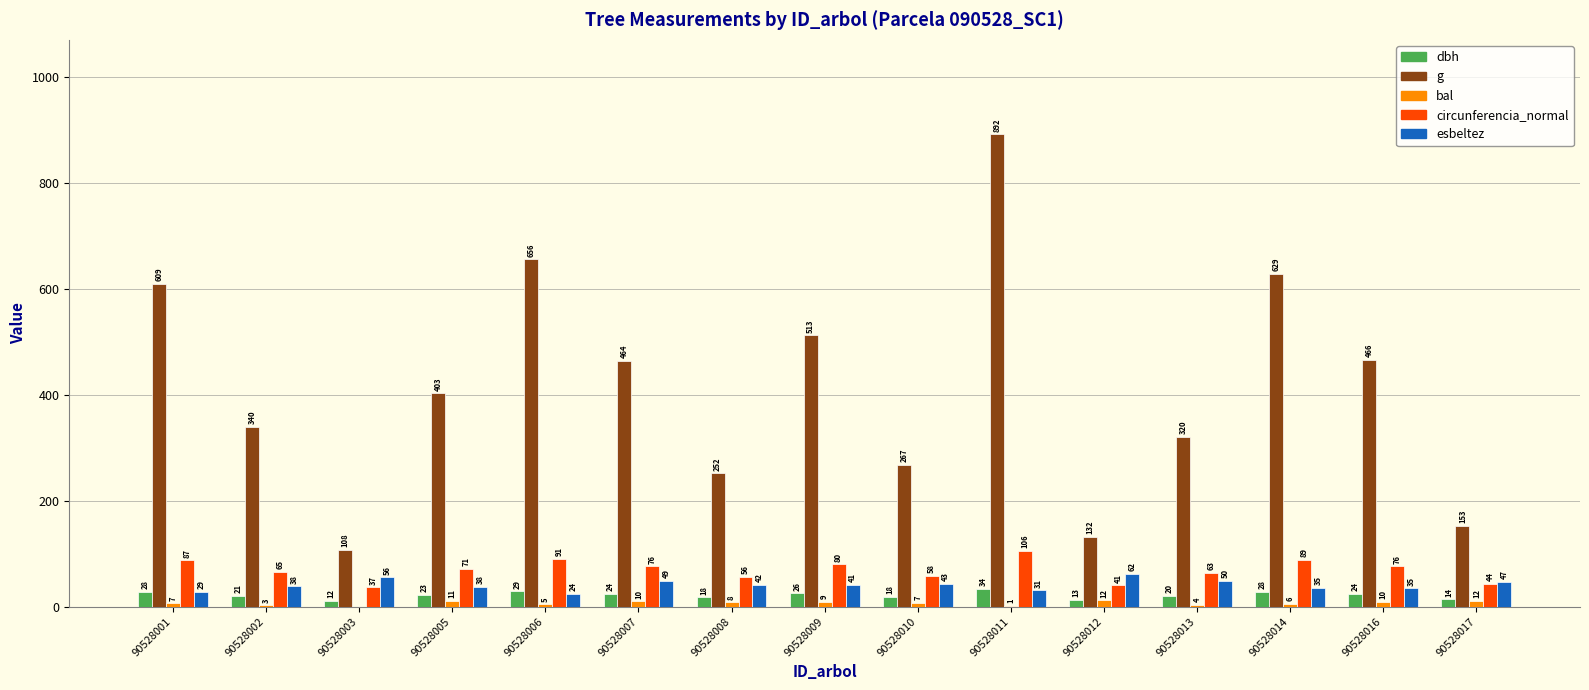

Is the value of bal at 90528016 greater than the value of g at 90528003?

No